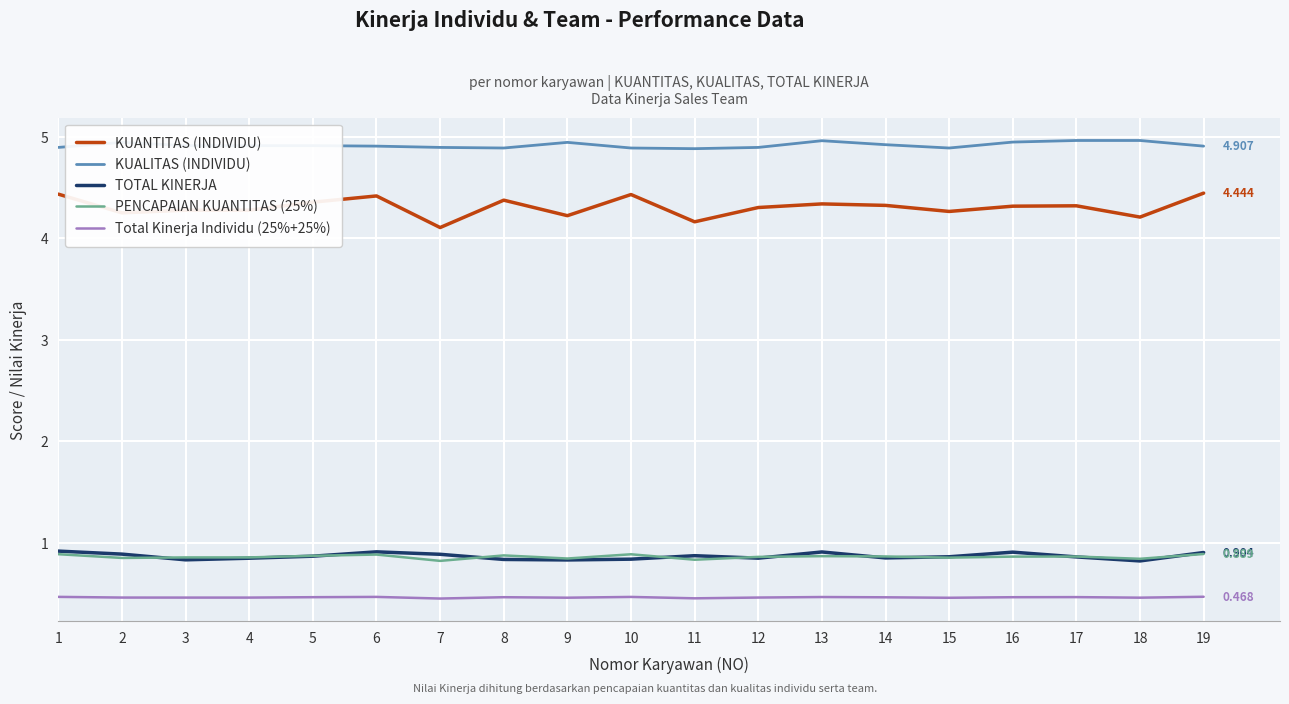

True or false: Total Kinerja Individu (25%+25%) and KUANTITAS (INDIVIDU) intersect in this chart.

False